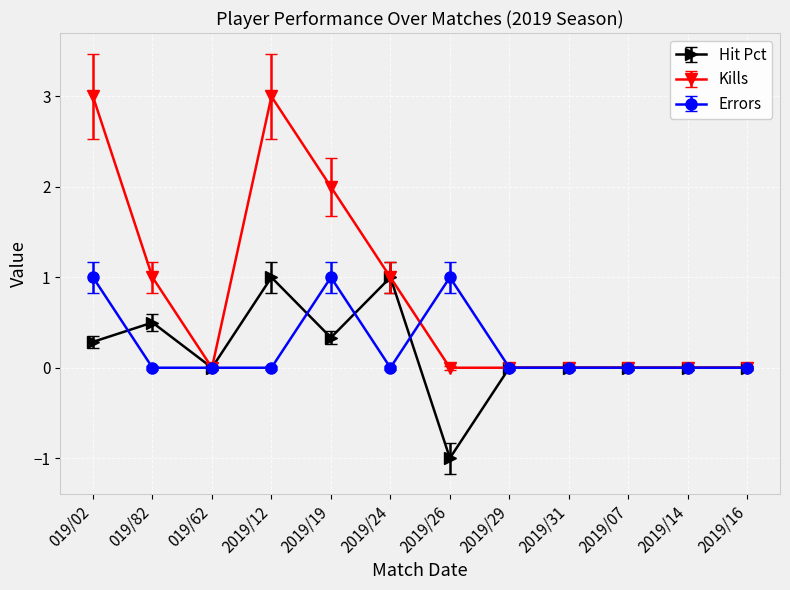

True or false: Hit Pct has more than 1 interior local peaks.

True